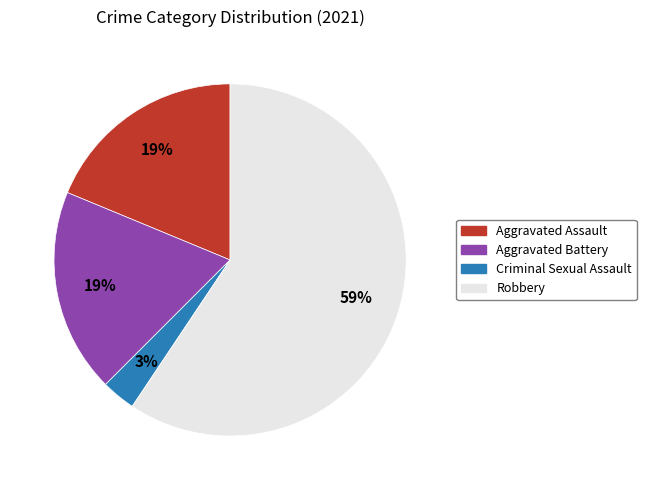

Is it true that Aggravated Assault is 25% of the pie?

False